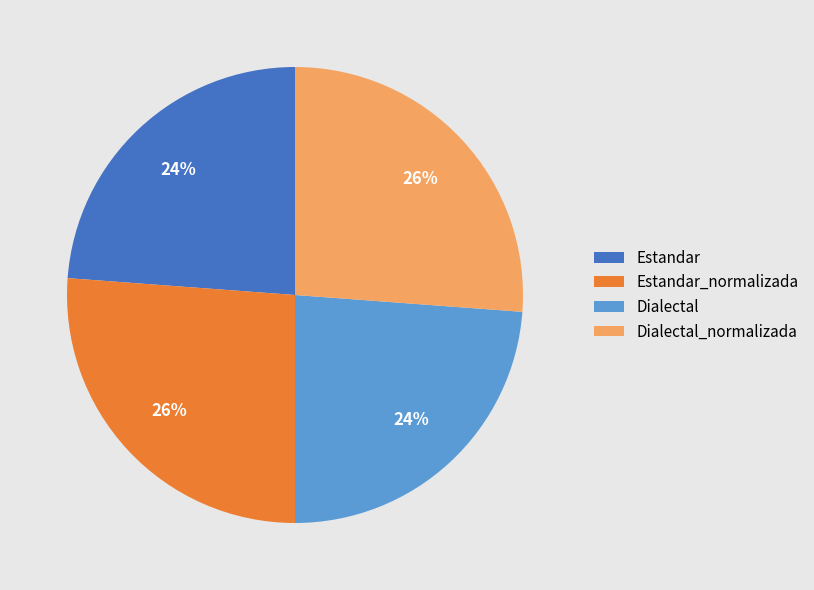

What percentage is the Estandar_normalizada slice, to the nearest percent?

26%